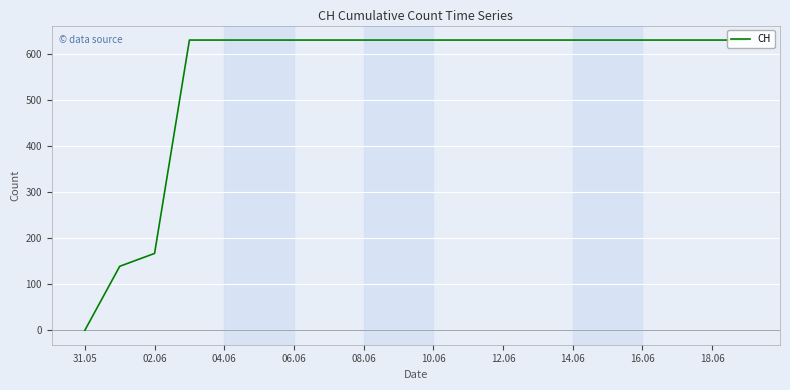

Is this an area chart (filled region under the line)?

No